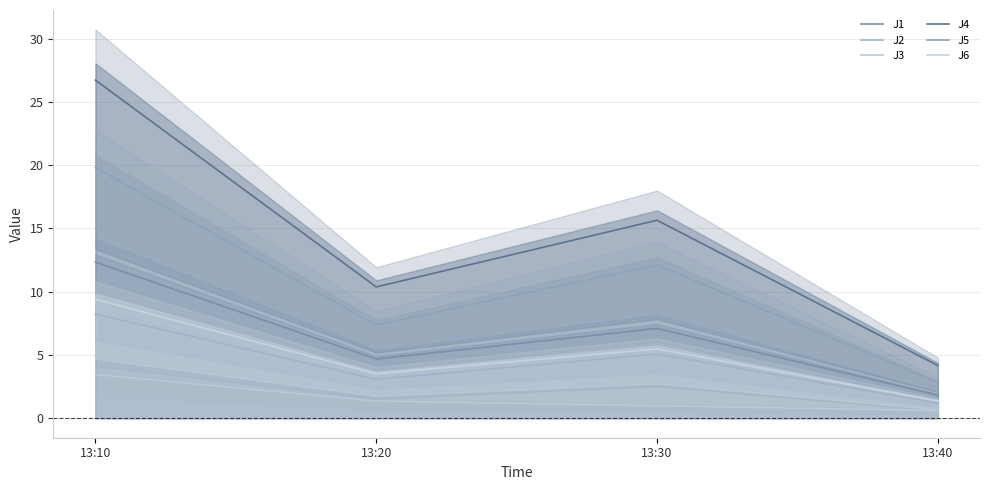

True or false: J5 has more than 1 points higher than both neighbors.

False